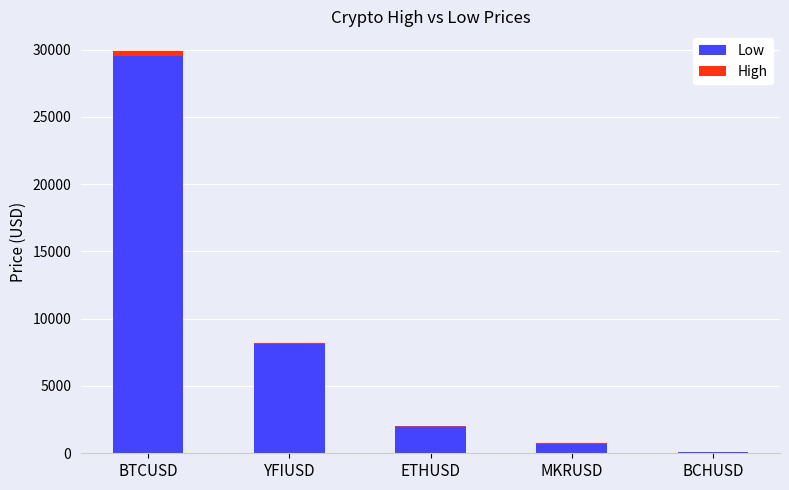

Is it true that Low equals 29511.5 at BTCUSD?

True